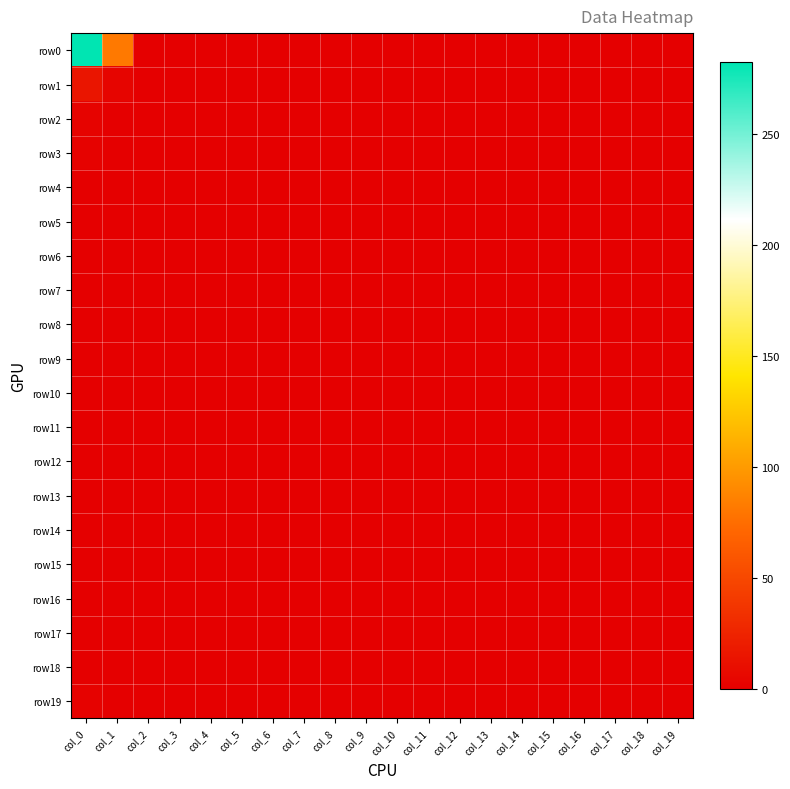

Between col_0 and col_13, which series saw the biggest shift?

row0